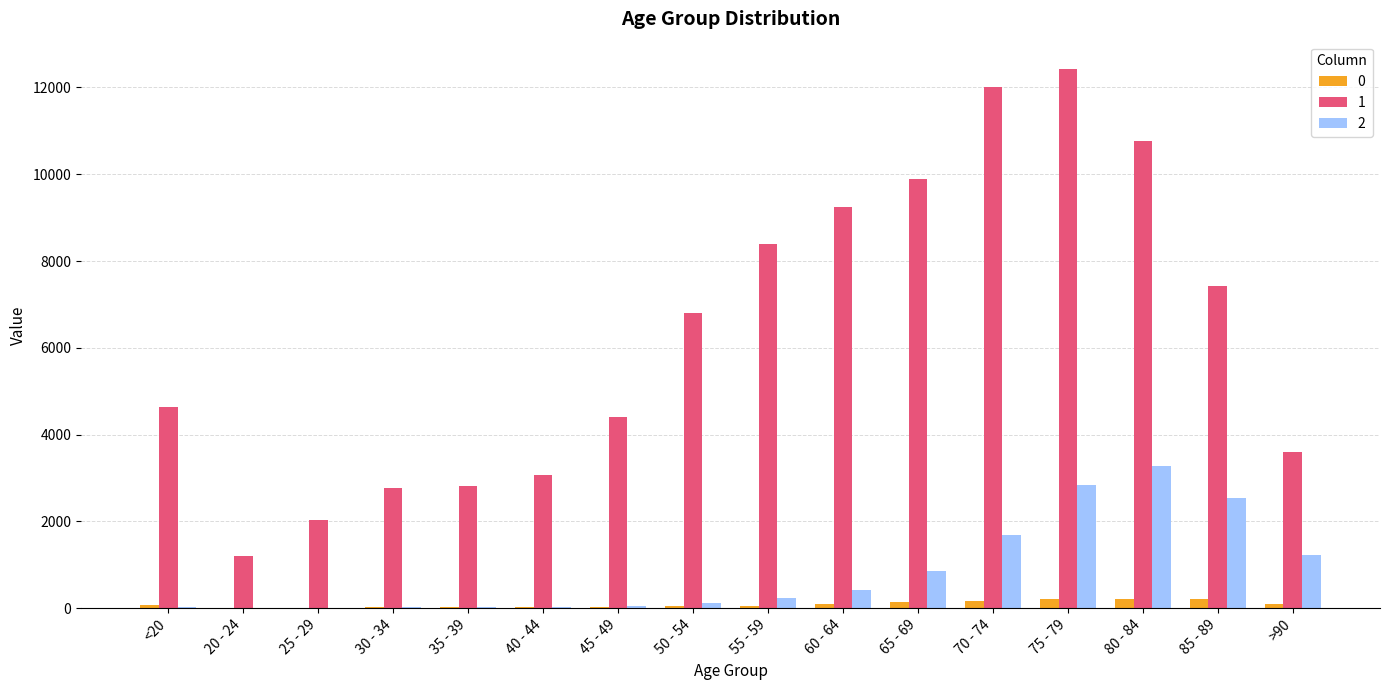

What are all the series names shown in the legend?

0, 1, 2